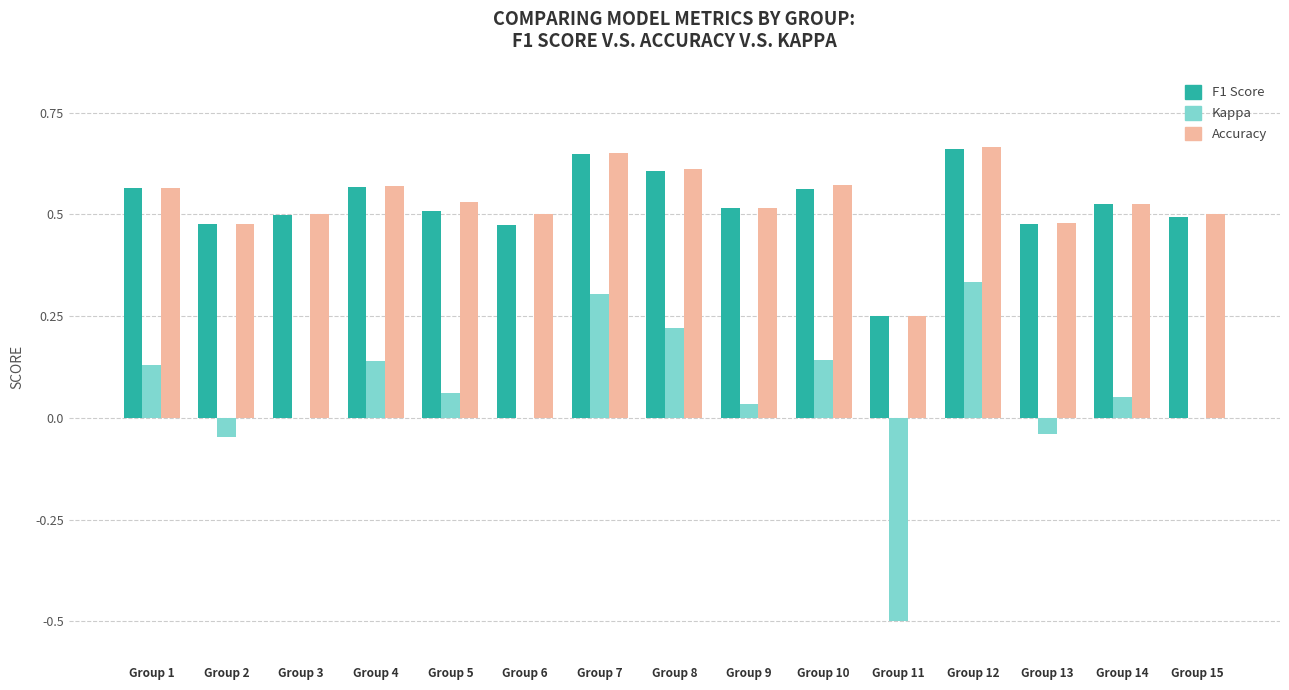

Is it true that Kappa equals 0.5 at Group 3?

False